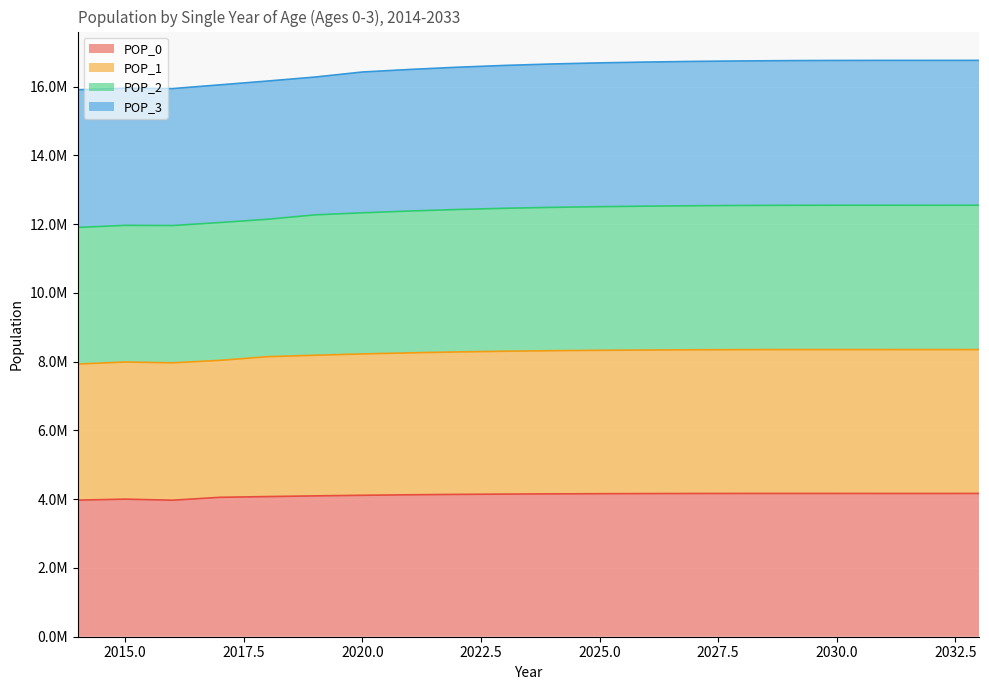

The value of POP_2 at 2016 is 23688501. True or false?

False